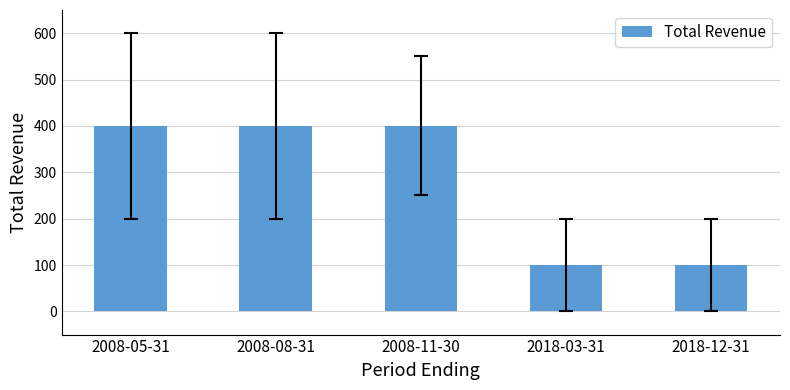

What is the average value?

280